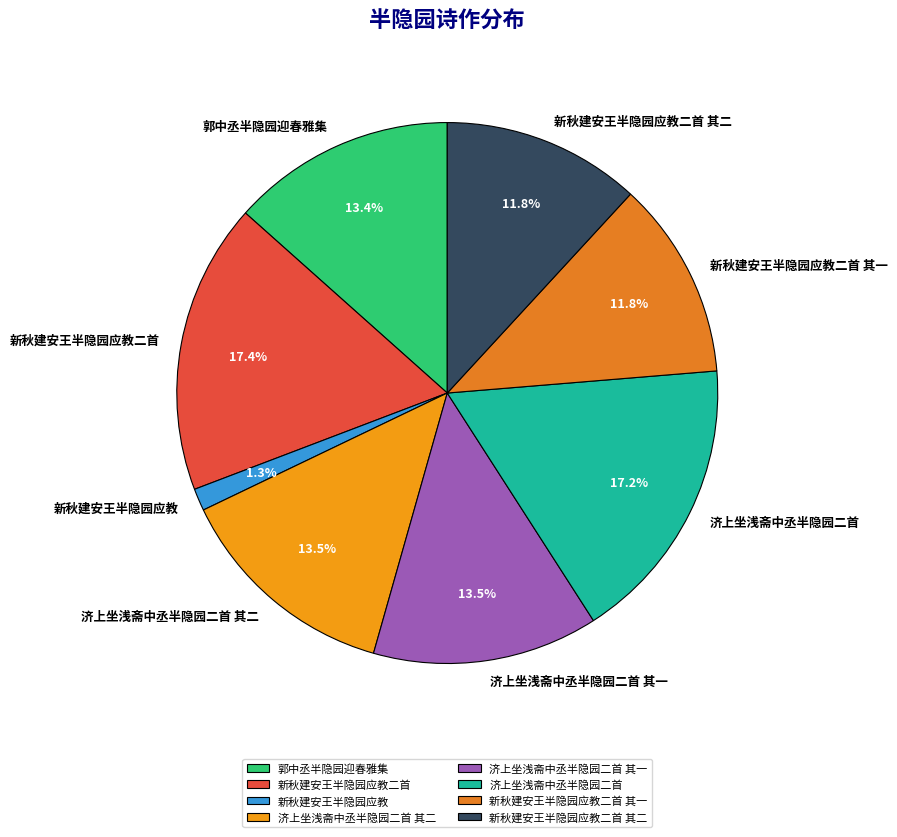

To the nearest percent, what percentage of the pie is 郭中丞半隐园迎春雅集?

13%